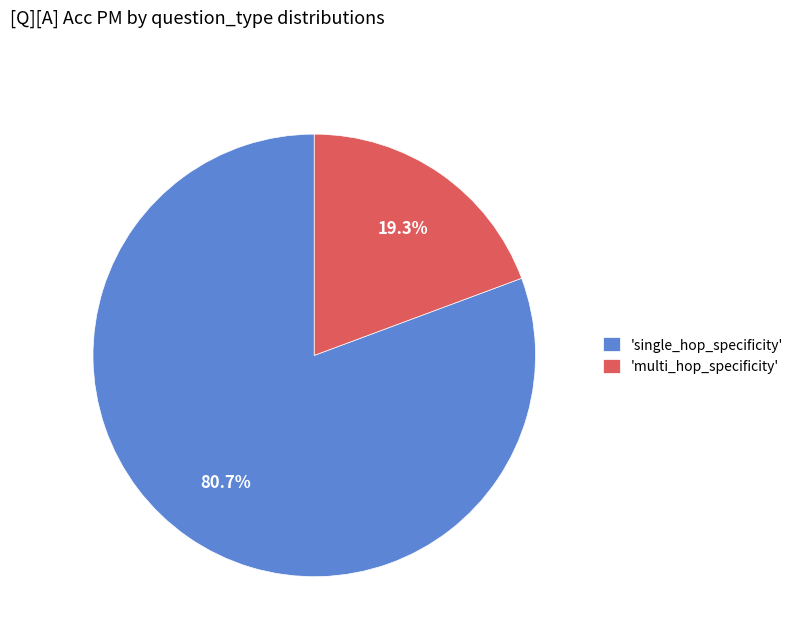

How many slices are in this pie chart?

2